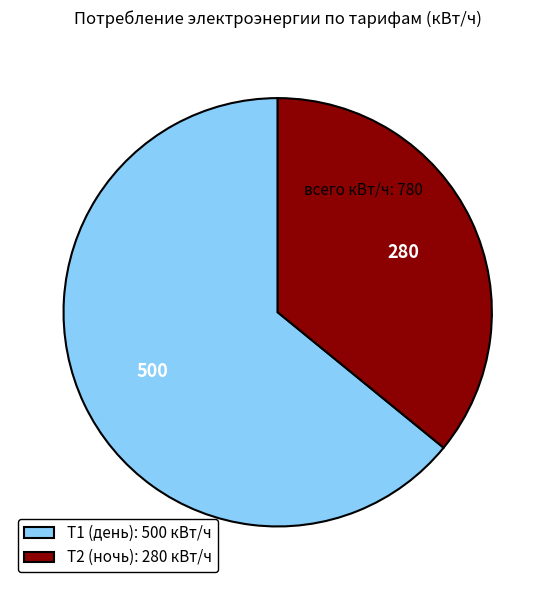

The Т1 (день): 500 кВт/ч slice represents 55% of the pie. True or false?

False